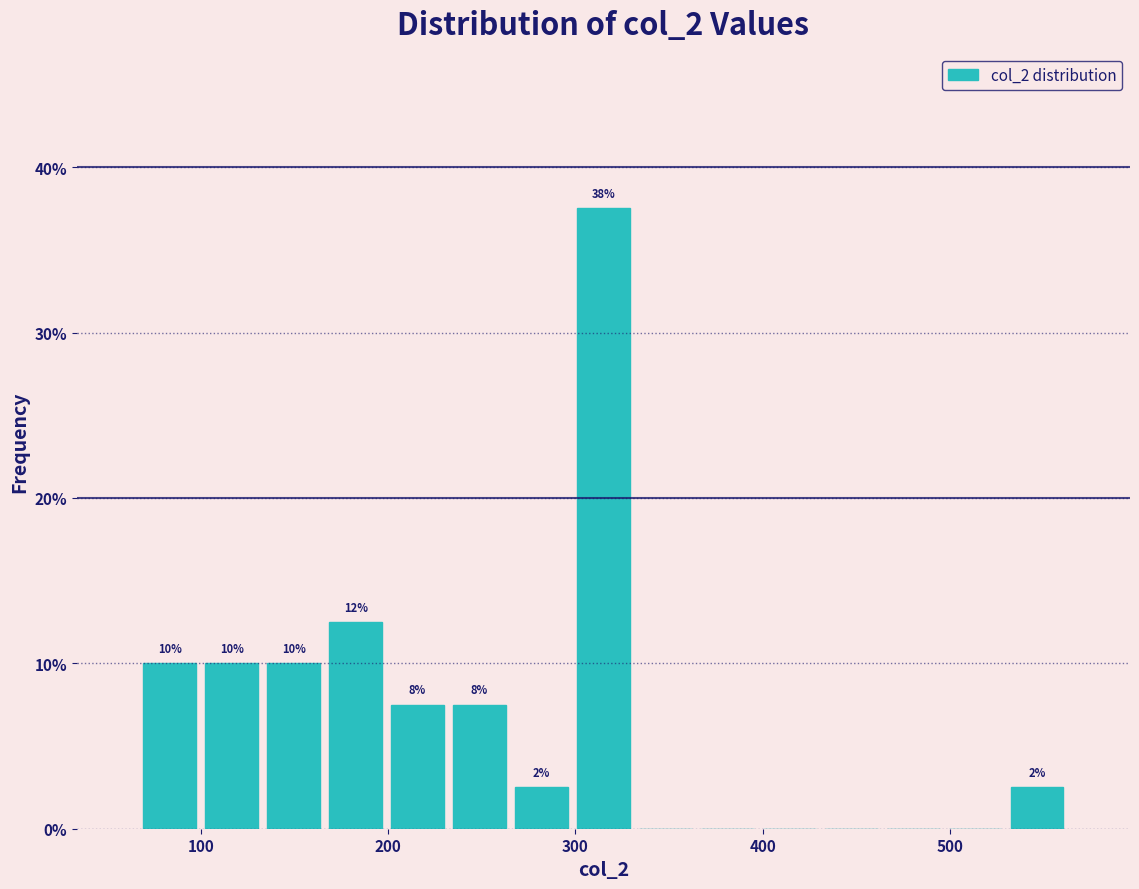

Around what value on the x-axis is the tallest bar? Give the approximate position of its centre, as read against the axis.

310